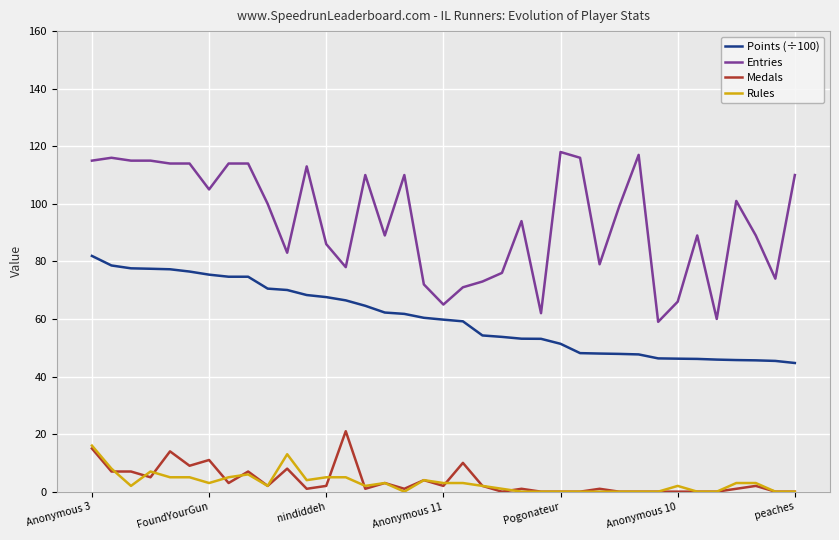

How many values in the Rules series are below 2?

14